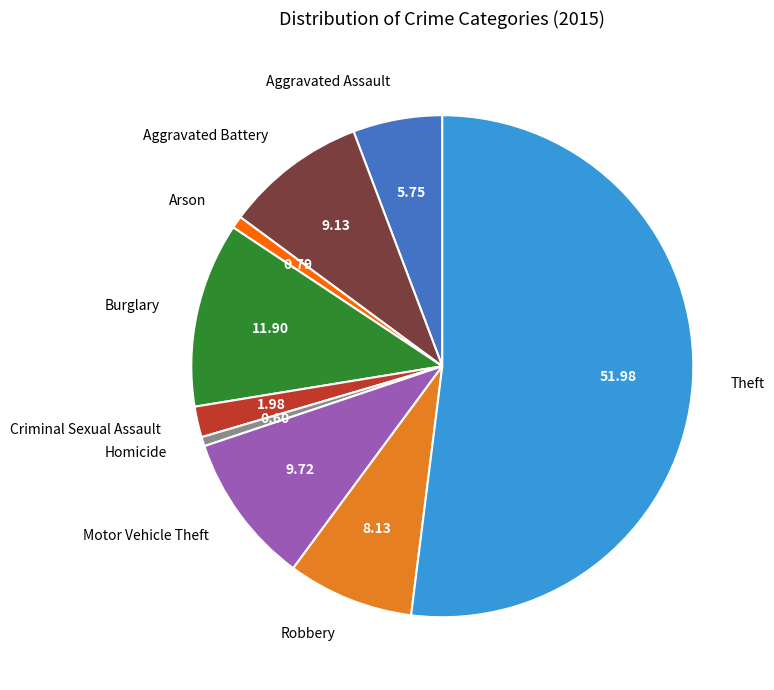

Is the sum of Homicide and Arson greater than half?

No